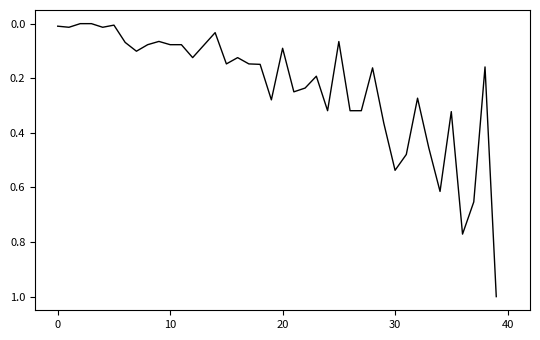

True or false: the data has more than 1 interior local peaks.

True